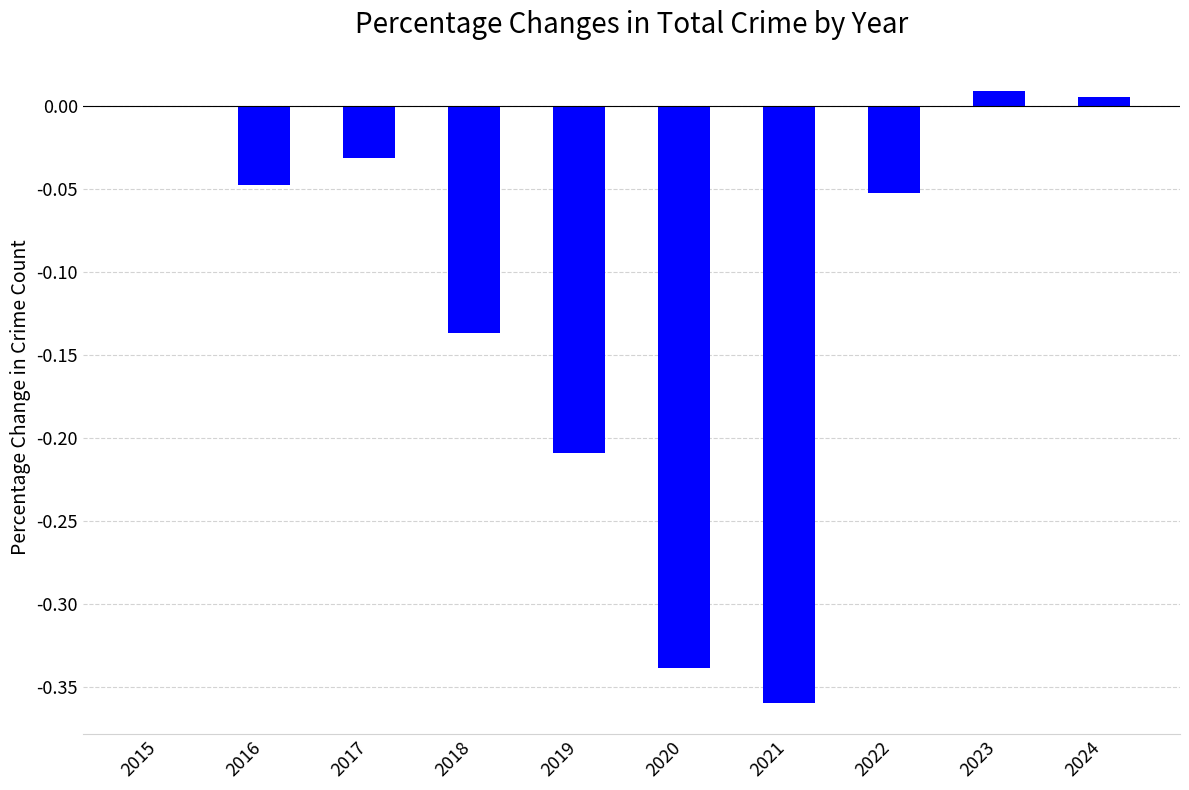

How many data points does each series have?

10